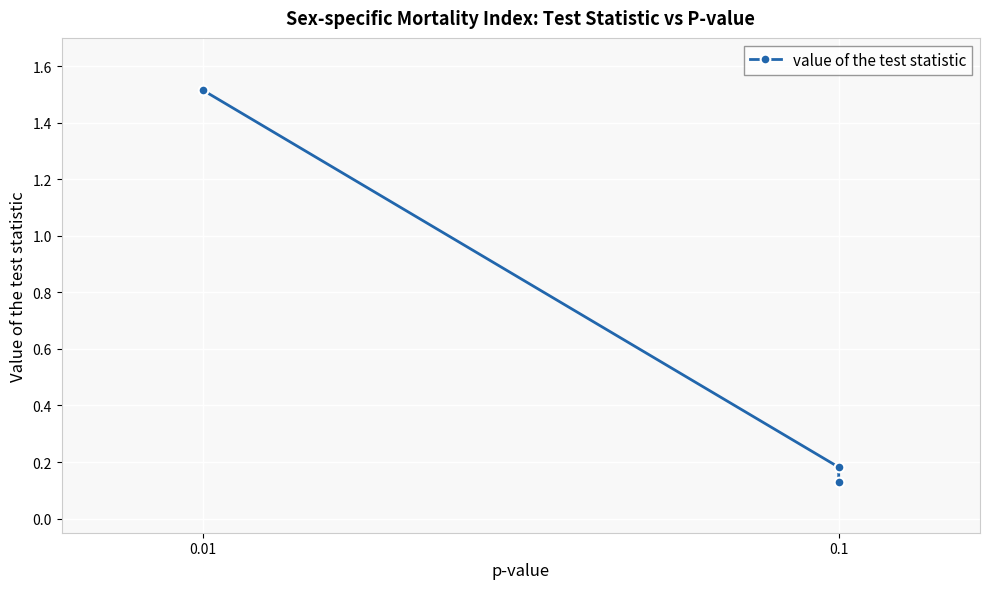

What is the difference between the maximum and minimum values?

1.4